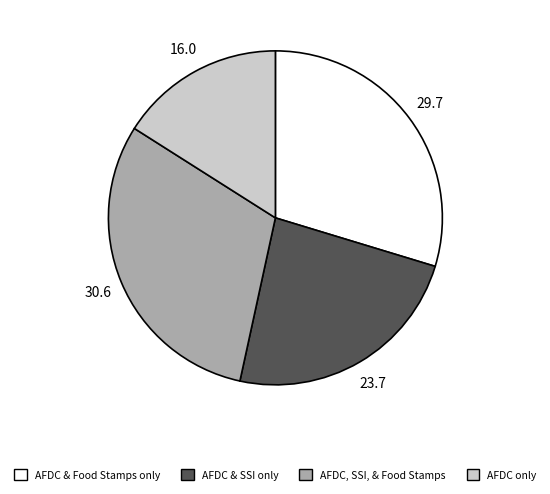

Is it true that AFDC only is 16% of the pie?

True